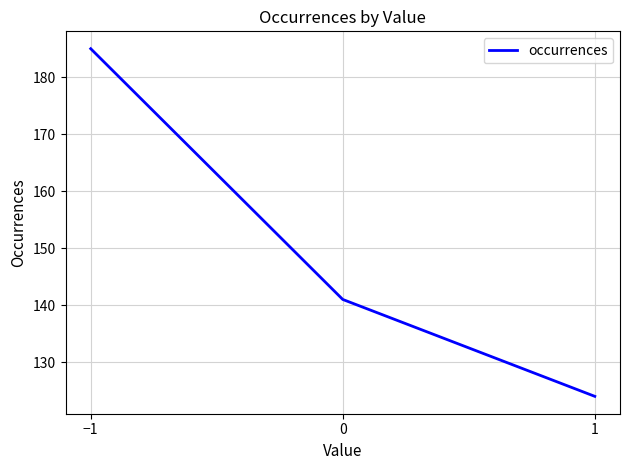

Is this an area chart (filled region under the line)?

No